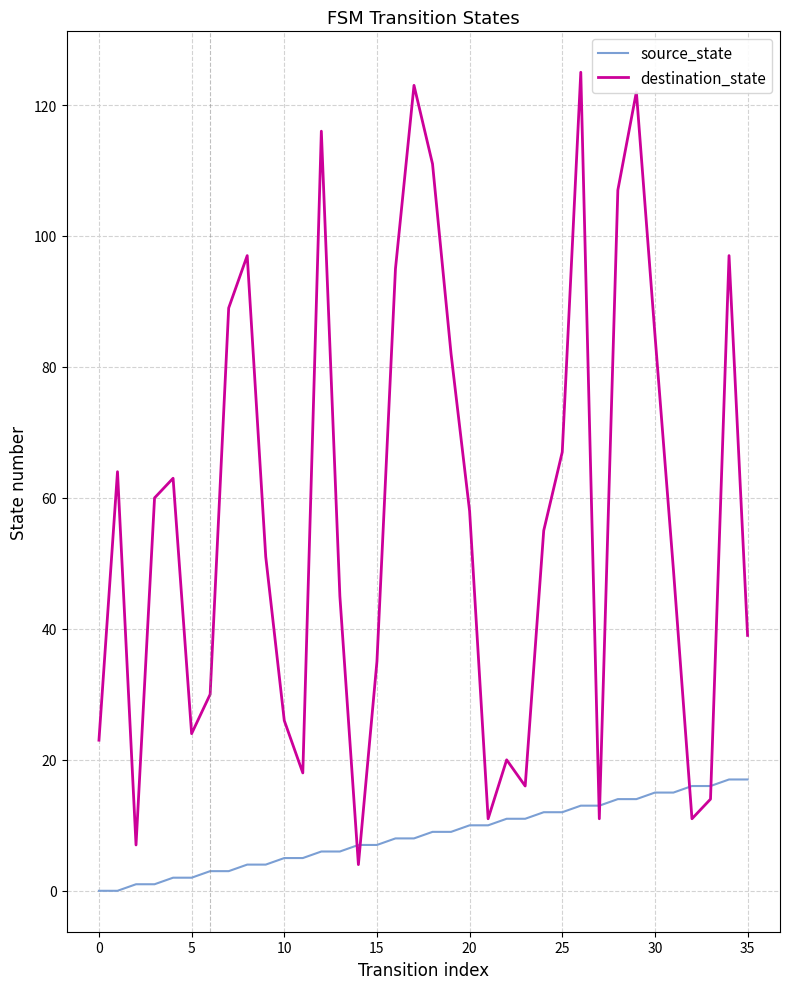

Which series has the largest total across all categories?

destination_state